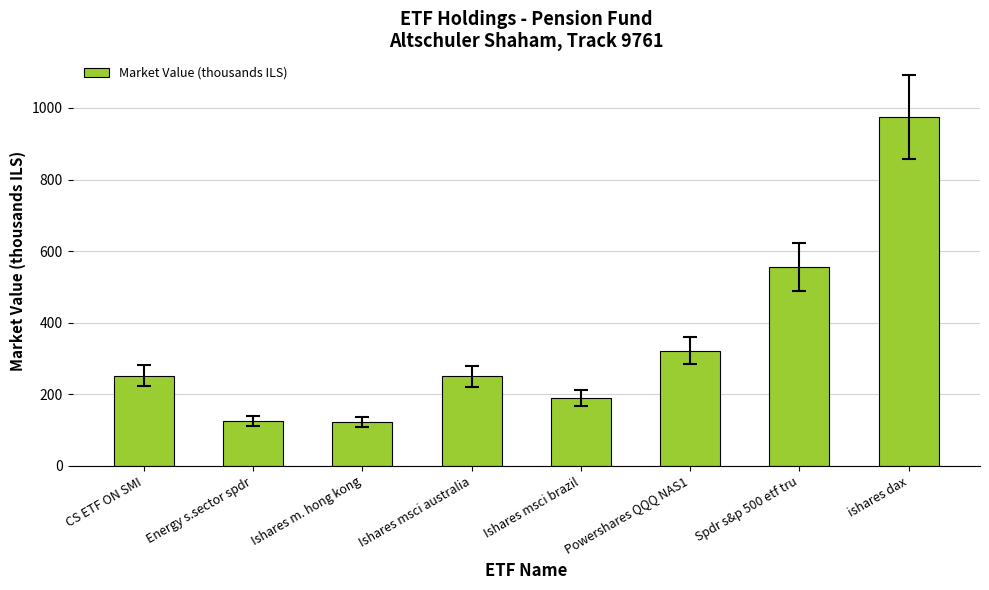

At which label does the data first exceed 251?

CS ETF ON SMI